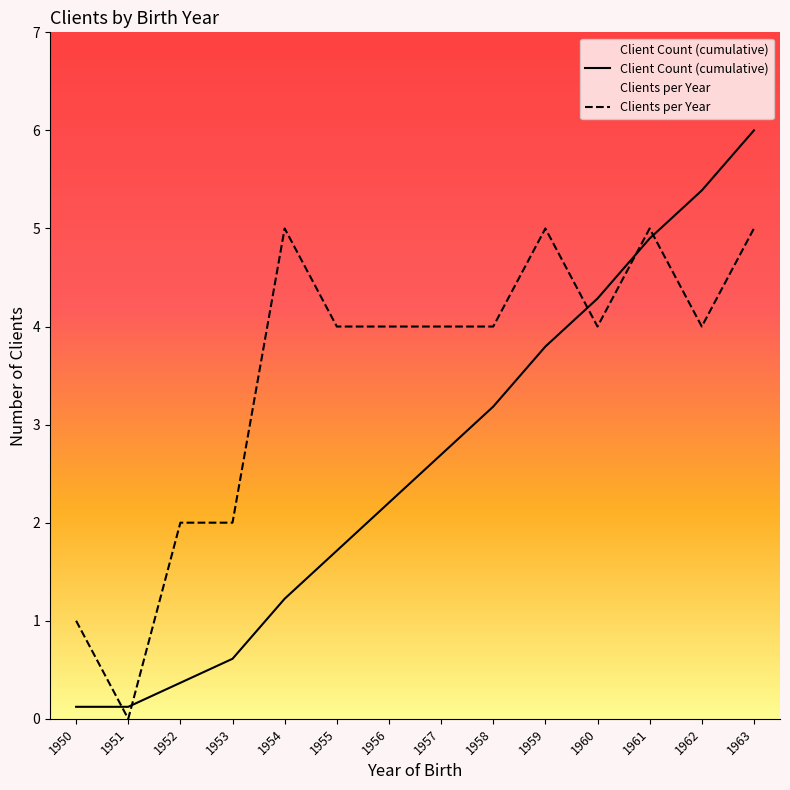

List the labels in order of Client Count (cumulative) value, smallest first.

1950, 1951, 1952, 1953, 1954, 1955, 1956, 1957, 1958, 1959, 1960, 1961, 1962, 1963